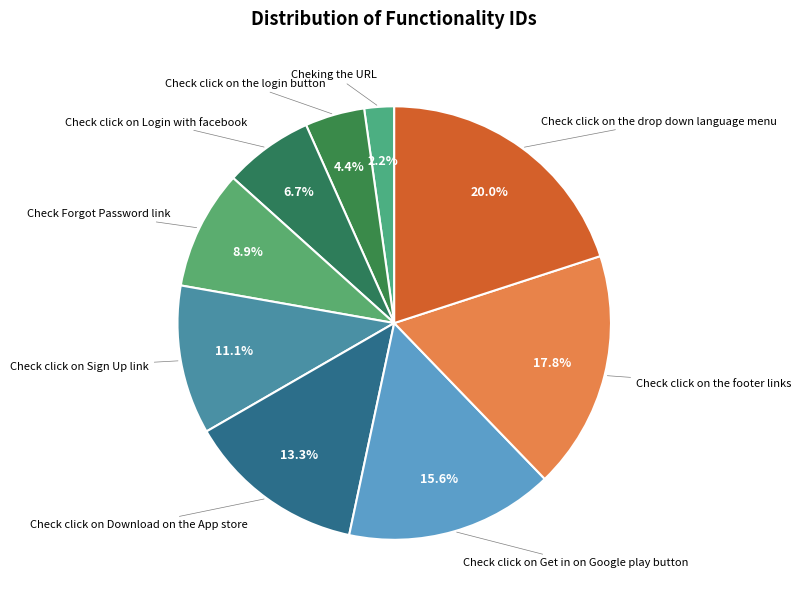

Between Check click on Get in on Google play button and Cheking the URL, which is larger?

Check click on Get in on Google play button